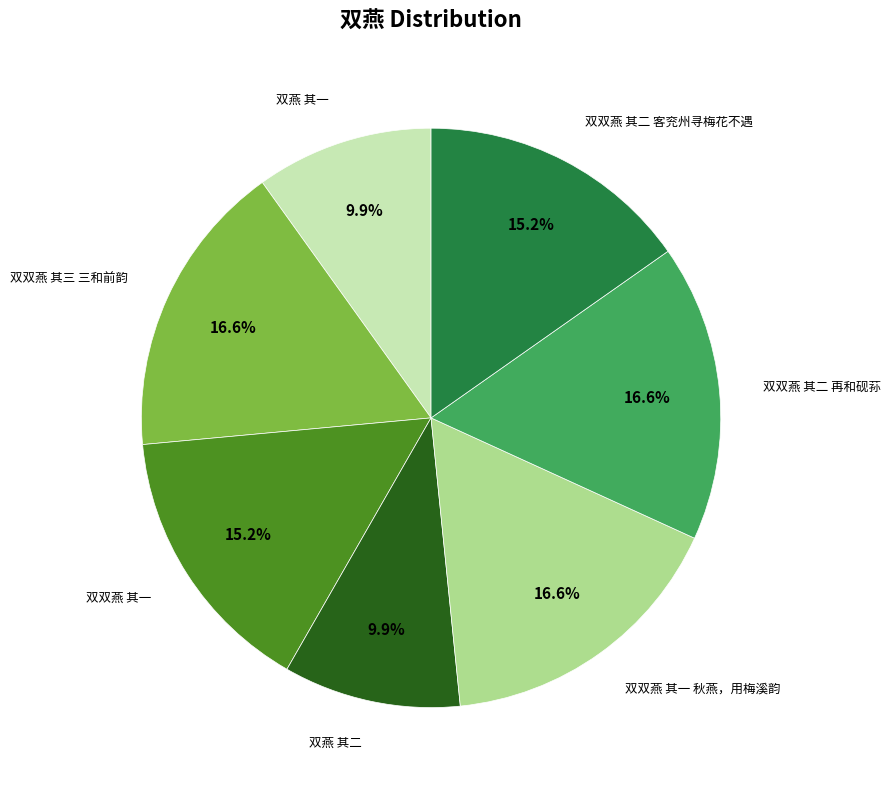

Does any single category account for the majority?

No